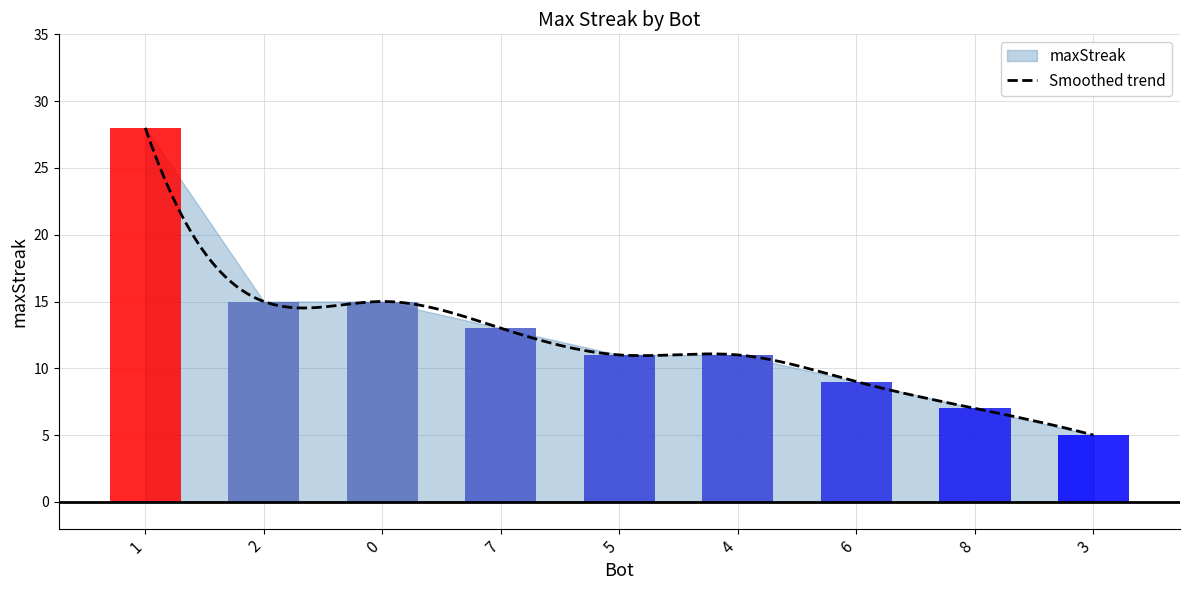

What is the value of the 6th bar from the left?

11